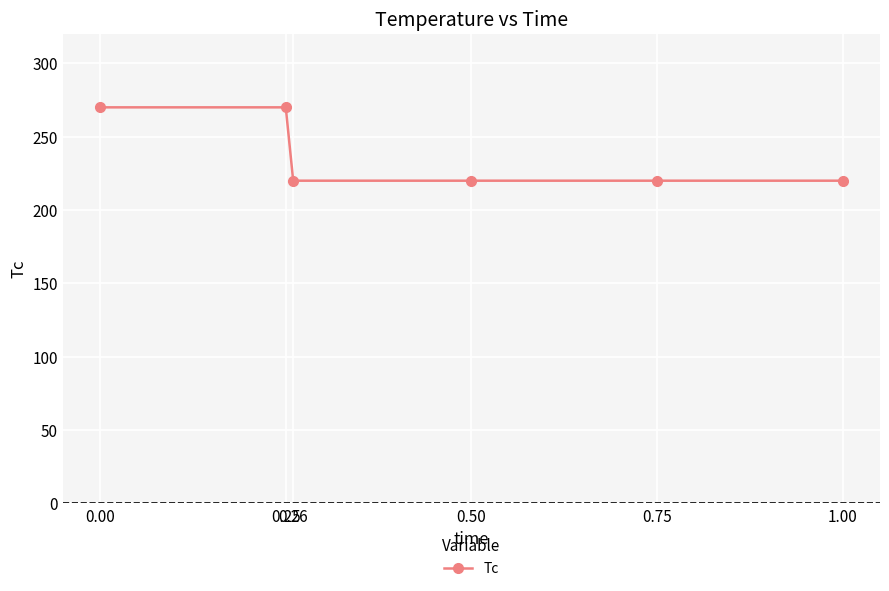

What is the maximum value shown in the chart?

270